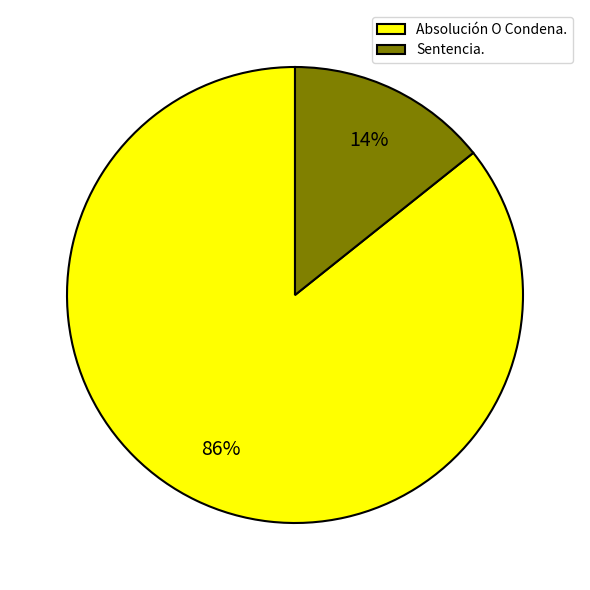

Is Absolución O Condena. the majority of the pie?

Yes